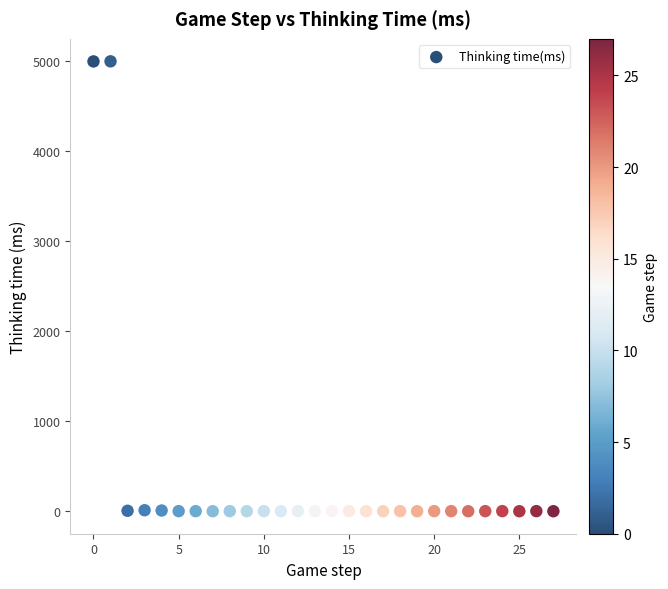

What is the range of Y values (max minus min)?

4998